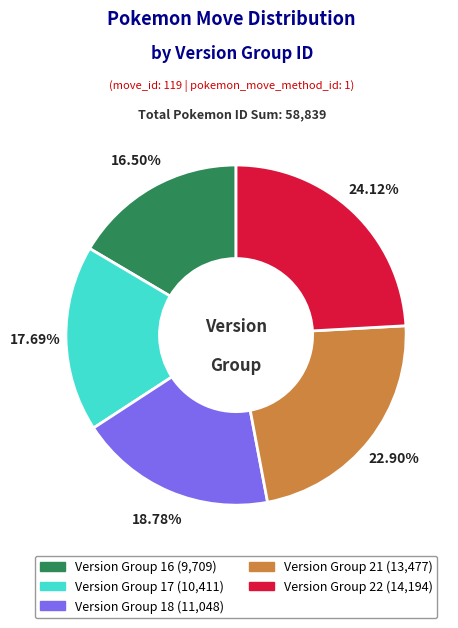

Count the number of slices in the pie.

5